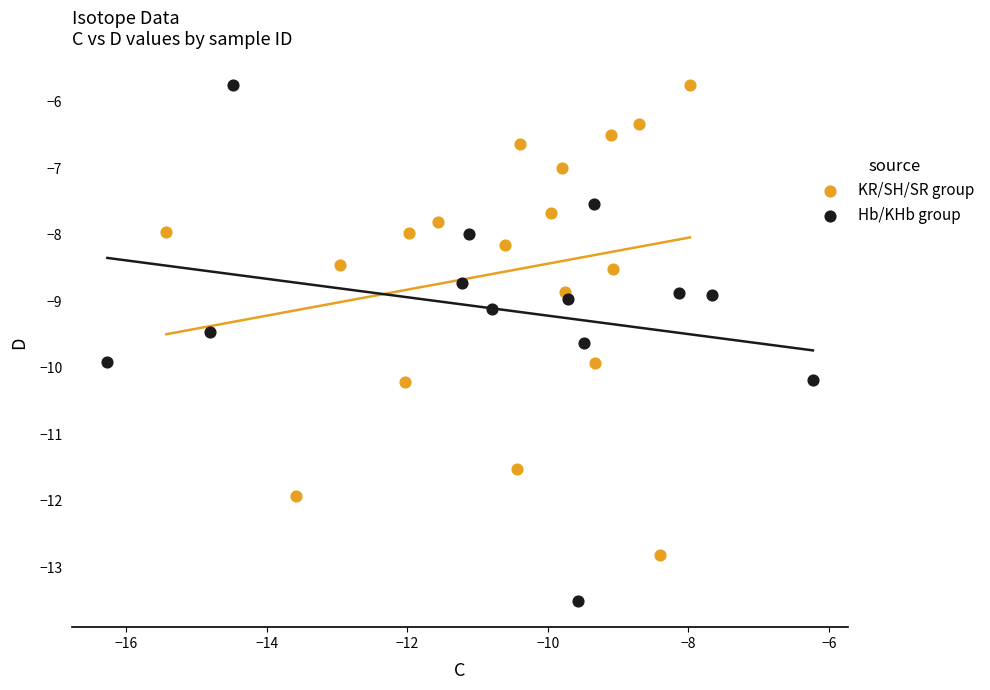

Which series has the widest spread of Y values?

Hb/KHb group